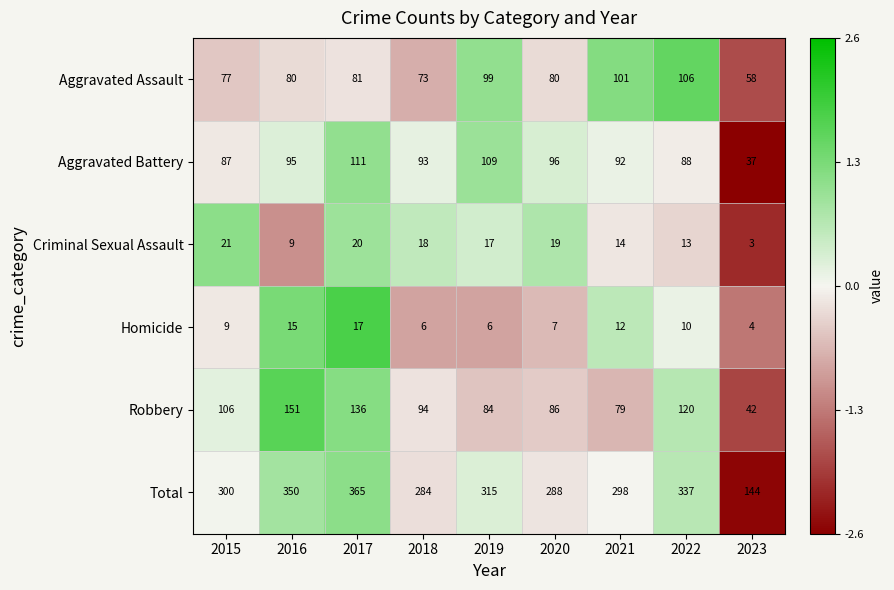

At which category is the sum across all series the highest?

2017